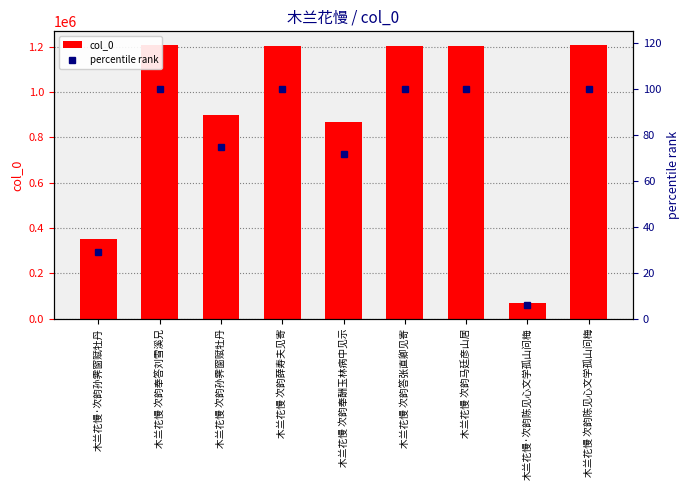

What value does the percentile rank series have at 木兰花慢 次韵马廷彦山居?

99.8